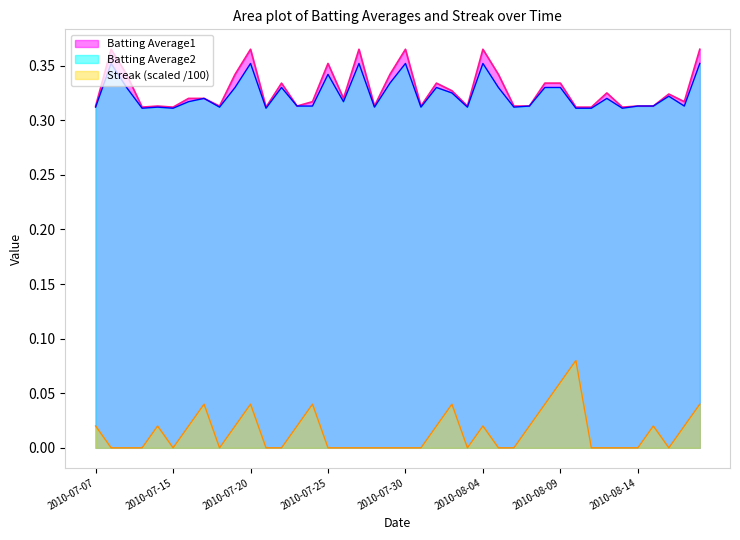

Reading right to left, list all the values displayed in this chart.

Batting Average1: 2010-08-18=0.4	2010-08-17=0.3	2010-08-16=0.3	2010-08-15=0.3	2010-08-14=0.3	2010-08-13=0.3	2010-08-12=0.3	2010-08-11=0.3	2010-08-10=0.3	2010-08-09=0.3	2010-08-08=0.3	2010-08-07=0.3	2010-08-06=0.3	2010-08-05=0.3	2010-08-04=0.4	2010-08-03=0.3	2010-08-02=0.3	2010-08-01=0.3	2010-07-31=0.3	2010-07-30=0.4	2010-07-29=0.3	2010-07-28=0.3	2010-07-27=0.4	2010-07-26=0.3	2010-07-25=0.4	2010-07-24=0.3	2010-07-23=0.3	2010-07-22=0.3	2010-07-21=0.3	2010-07-20=0.4	2010-07-19=0.3	2010-07-18=0.3	2010-07-17=0.3	2010-07-16=0.3	2010-07-15=0.3	2010-07-11=0.3	2010-07-10=0.3	2010-07-09=0.3	2010-07-08=0.4	2010-07-07=0.3
Batting Average2: 2010-08-18=0.4	2010-08-17=0.3	2010-08-16=0.3	2010-08-15=0.3	2010-08-14=0.3	2010-08-13=0.3	2010-08-12=0.3	2010-08-11=0.3	2010-08-10=0.3	2010-08-09=0.3	2010-08-08=0.3	2010-08-07=0.3	2010-08-06=0.3	2010-08-05=0.3	2010-08-04=0.4	2010-08-03=0.3	2010-08-02=0.3	2010-08-01=0.3	2010-07-31=0.3	2010-07-30=0.4	2010-07-29=0.3	2010-07-28=0.3	2010-07-27=0.4	2010-07-26=0.3	2010-07-25=0.3	2010-07-24=0.3	2010-07-23=0.3	2010-07-22=0.3	2010-07-21=0.3	2010-07-20=0.4	2010-07-19=0.3	2010-07-18=0.3	2010-07-17=0.3	2010-07-16=0.3	2010-07-15=0.3	2010-07-11=0.3	2010-07-10=0.3	2010-07-09=0.3	2010-07-08=0.4	2010-07-07=0.3
Streak: 2010-08-18=0.0	2010-08-17=0.0	2010-08-16=0.0	2010-08-15=0.0	2010-08-14=0.0	2010-08-13=0.0	2010-08-12=0.0	2010-08-11=0.0	2010-08-10=0.1	2010-08-09=0.1	2010-08-08=0.0	2010-08-07=0.0	2010-08-06=0.0	2010-08-05=0.0	2010-08-04=0.0	2010-08-03=0.0	2010-08-02=0.0	2010-08-01=0.0	2010-07-31=0.0	2010-07-30=0.0	2010-07-29=0.0	2010-07-28=0.0	2010-07-27=0.0	2010-07-26=0.0	2010-07-25=0.0	2010-07-24=0.0	2010-07-23=0.0	2010-07-22=0.0	2010-07-21=0.0	2010-07-20=0.0	2010-07-19=0.0	2010-07-18=0.0	2010-07-17=0.0	2010-07-16=0.0	2010-07-15=0.0	2010-07-11=0.0	2010-07-10=0.0	2010-07-09=0.0	2010-07-08=0.0	2010-07-07=0.0